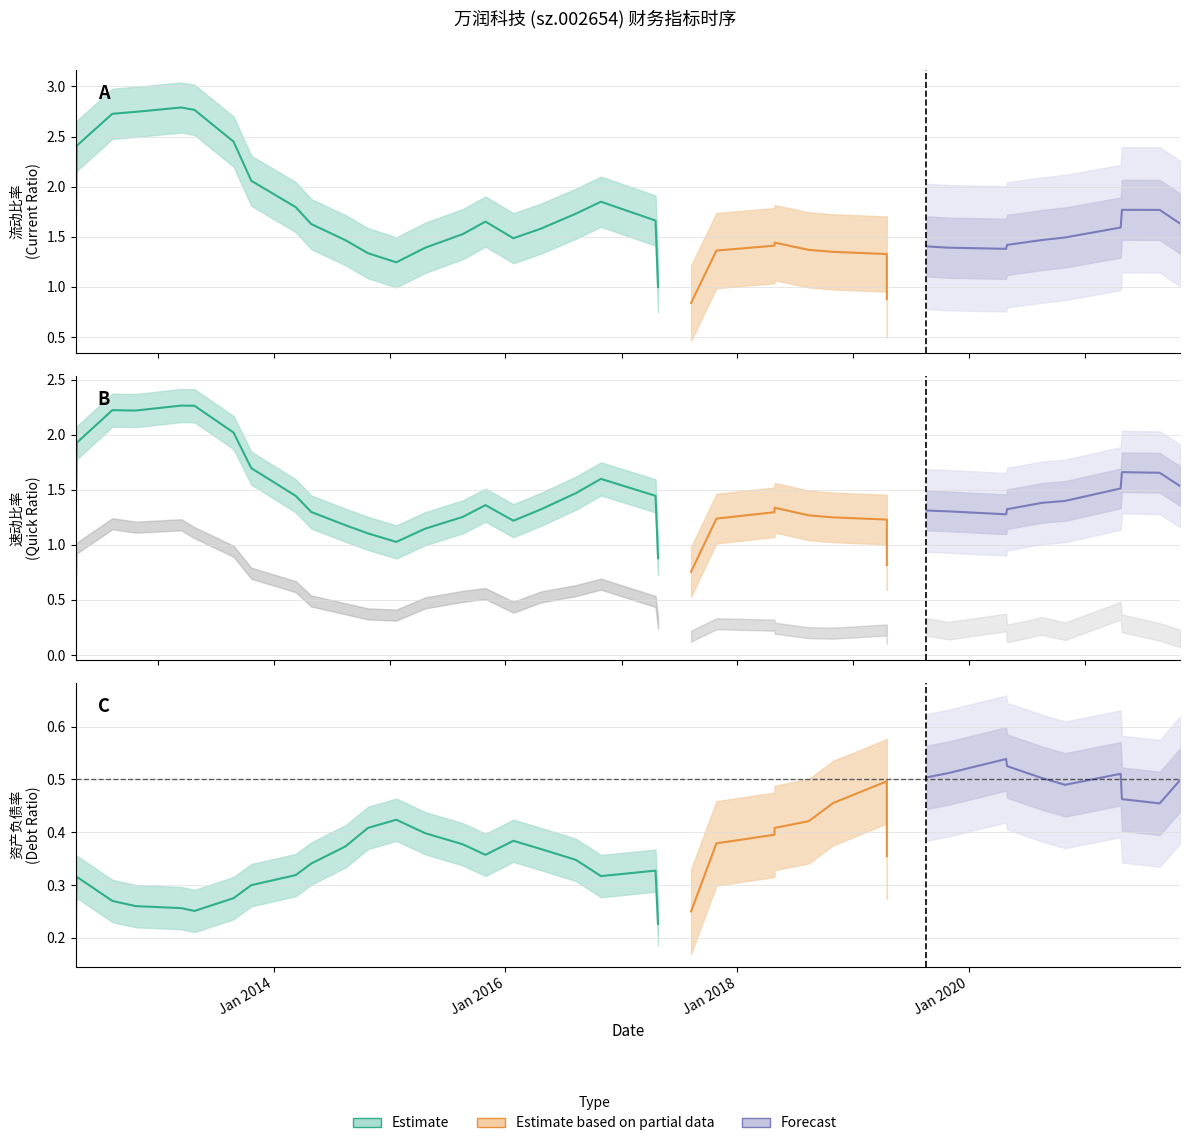

True or false: 流动比率 has more than 0 interior local peaks.

True